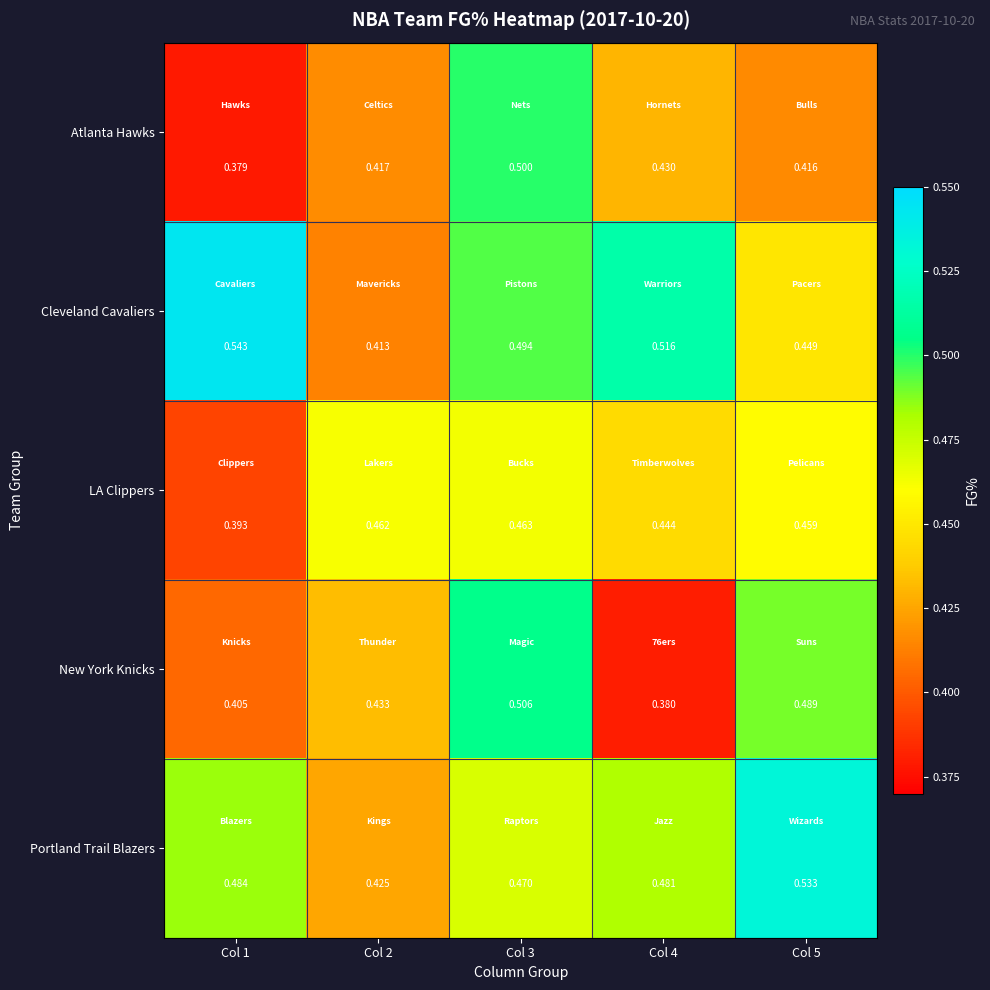

Which series changed the most between Col 2 and Col 4?

Cleveland Cavaliers